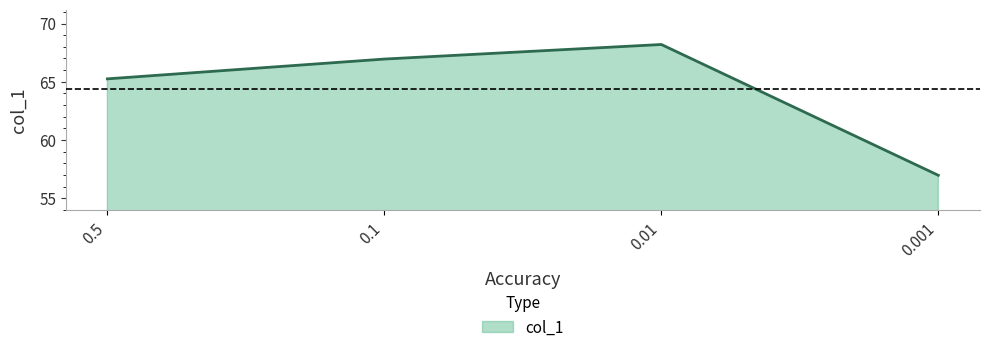

What is the sum of the values at 0.1 and 0.001?

123.9